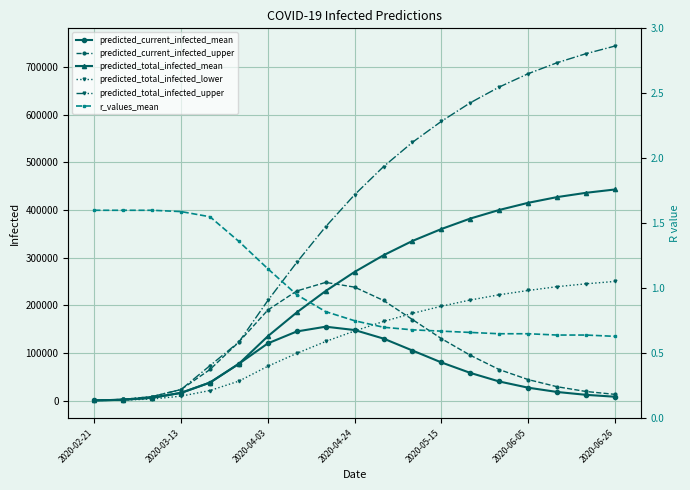

Count the number of categories in the chart.

19